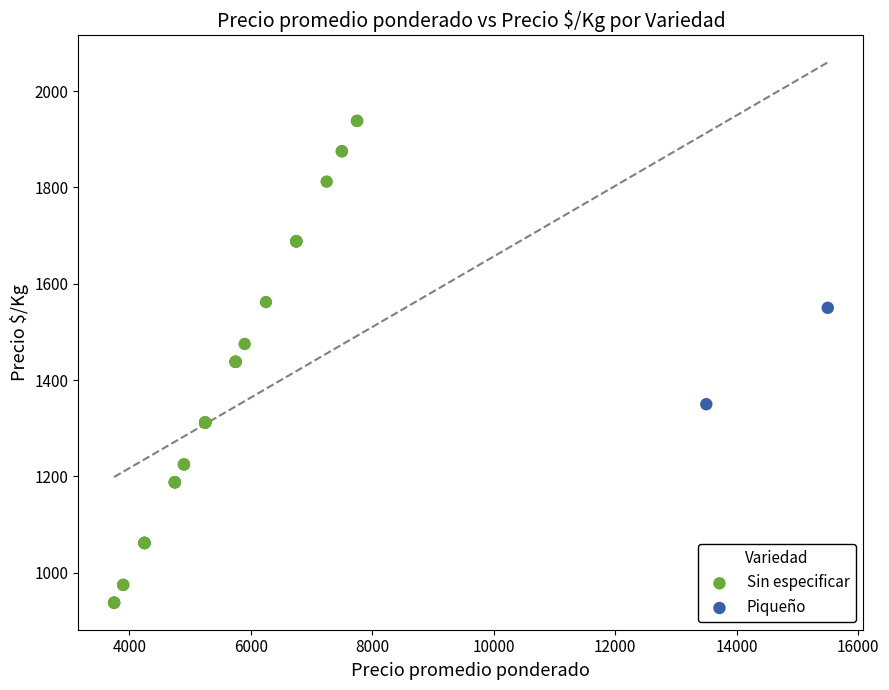

What are all the series names shown in the legend?

Sin especificar, Piqueño